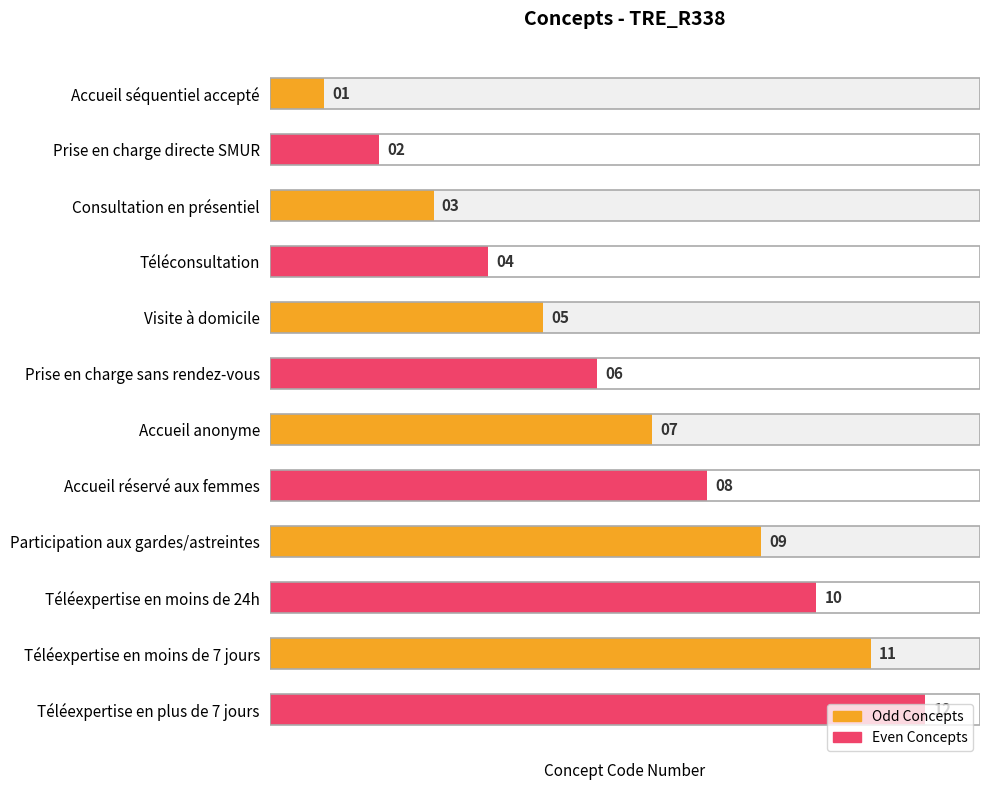

Does the chart contain any negative values?

No